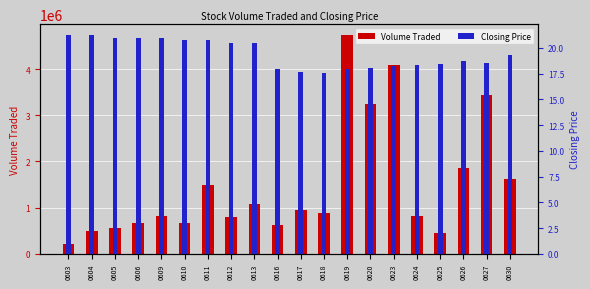

Rank the categories by Closing Price value from lowest to highest.

0618, 0617, 0616, 0619, 0620, 0623, 0624, 0625, 0627, 0626, 0630, 0612, 0613, 0610, 0611, 0605, 0606, 0609, 0603, 0604